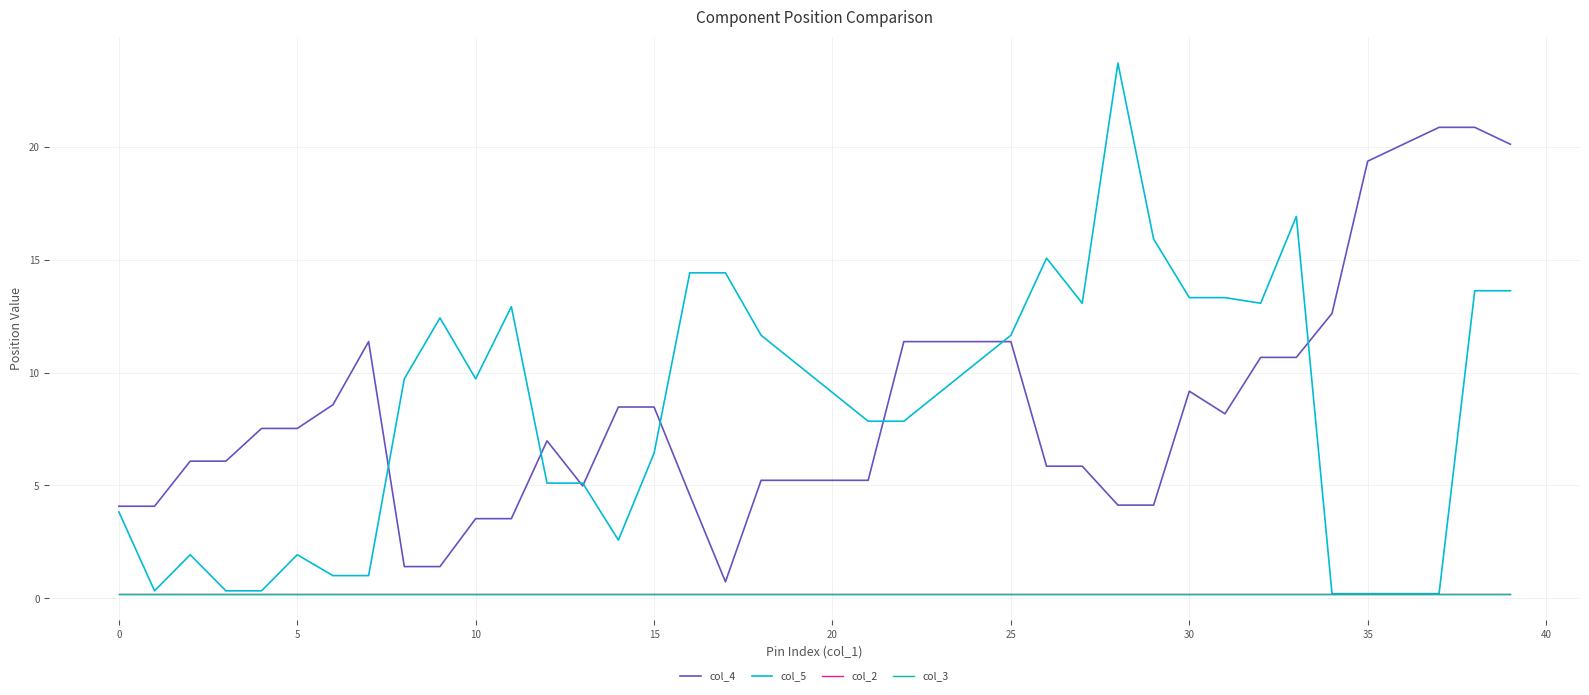

Does the chart display data point markers on the line(s)?

No